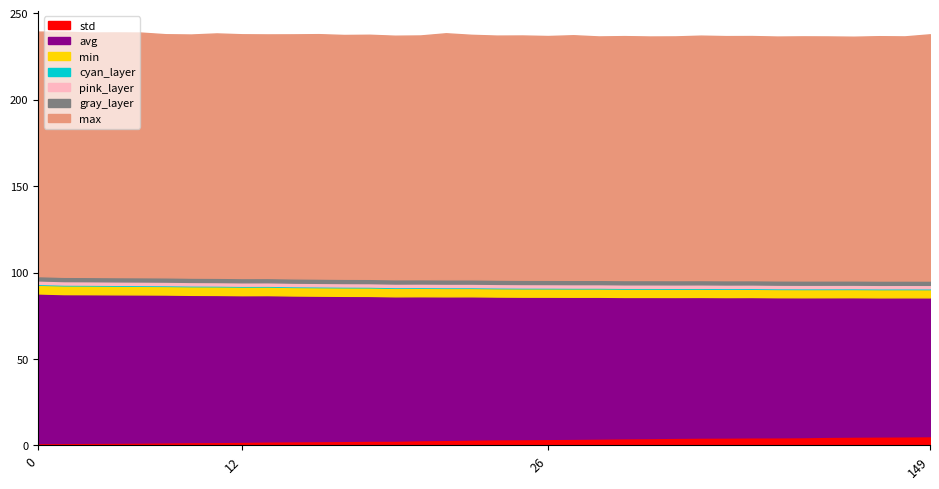

True or false: std and max intersect in this chart.

False